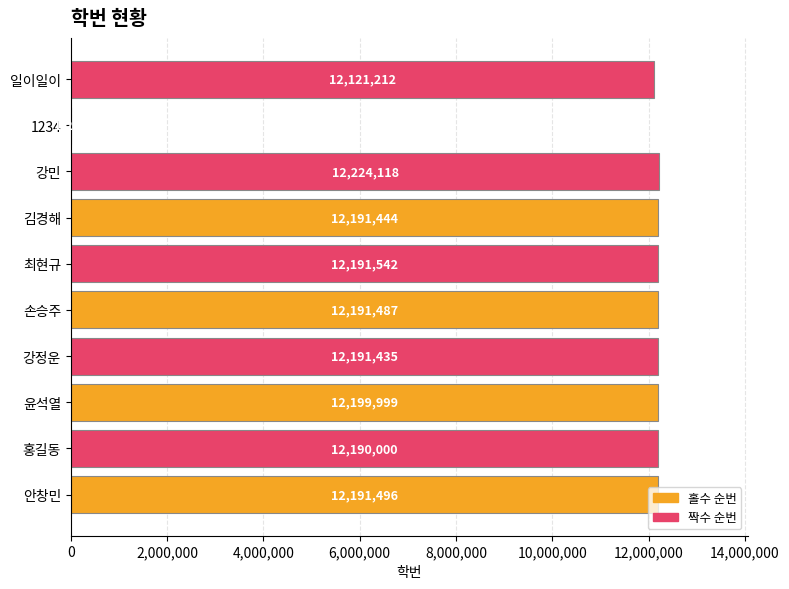

What is the maximum value shown in the chart?

12224118